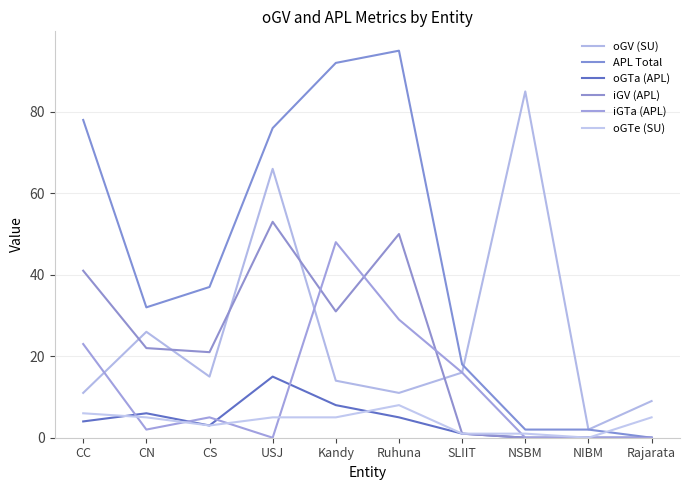

At which category does iGTa (APL) reach its first local peak?

CS